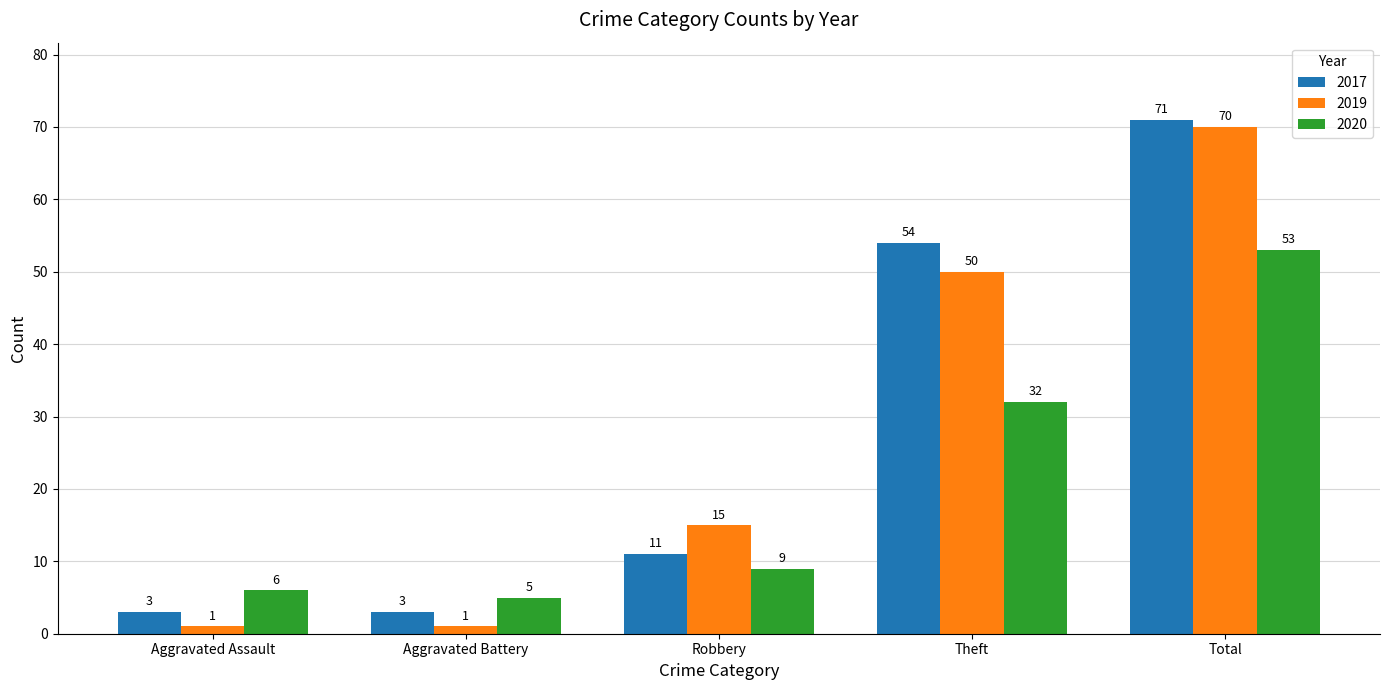

How many data points does each series have?

5